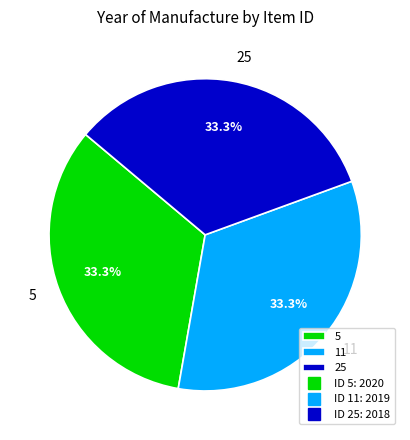

What percentage is the 11 slice, to the nearest percent?

33%